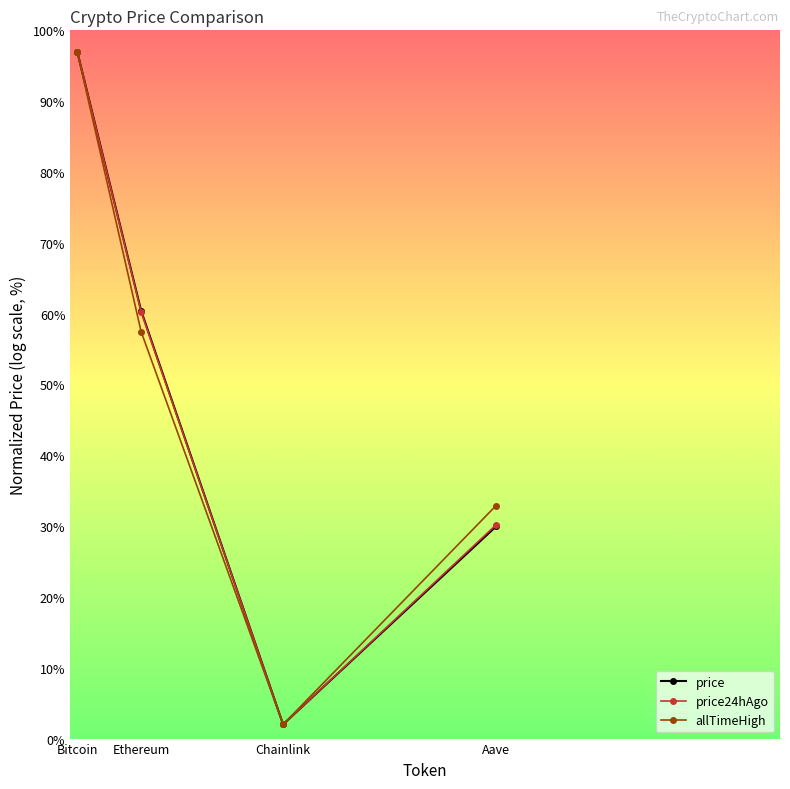

Reading right to left, extract all data points from this chart.

price: 30.0	2.0	60.4	97.0
price24hAgo: 30.2	2.0	60.2	97.0
allTimeHigh: 32.9	2.0	57.5	97.0